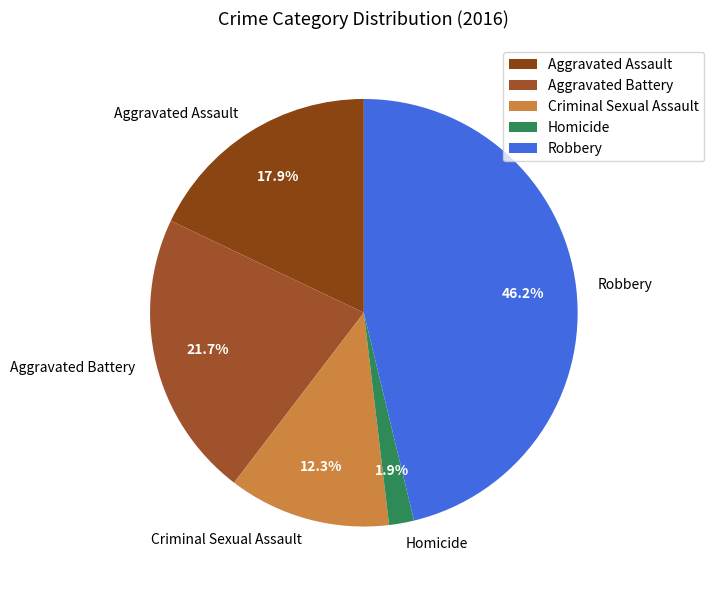

How many slices are in this pie chart?

5